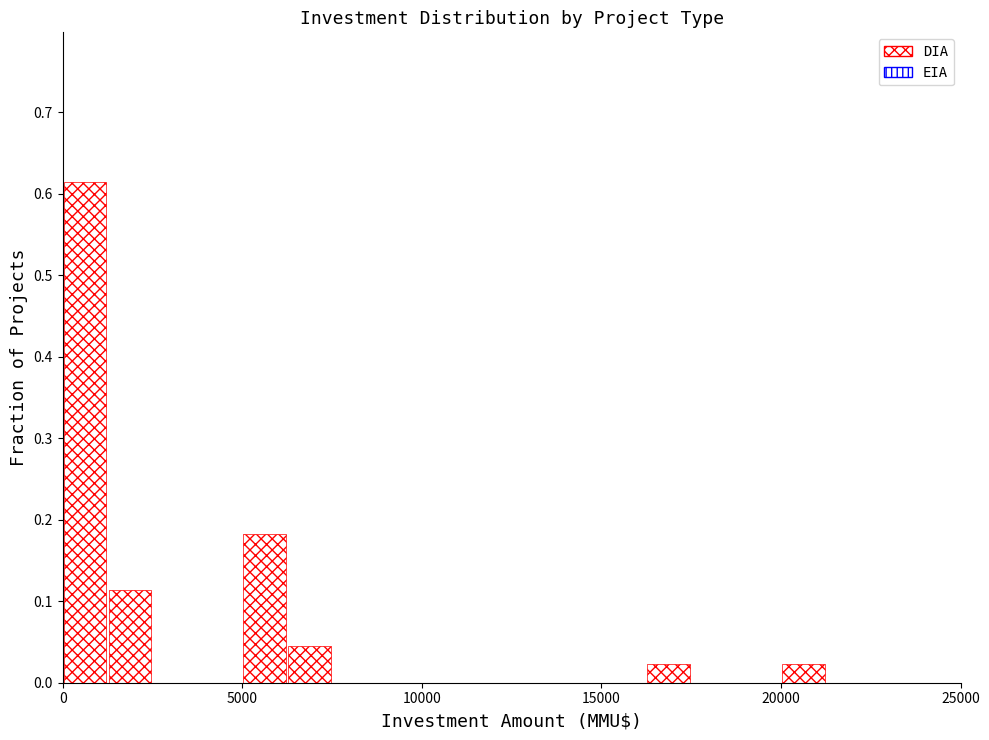

Around what value on the x-axis is the tallest bar? Give the approximate position of its centre, as read against the axis.

500